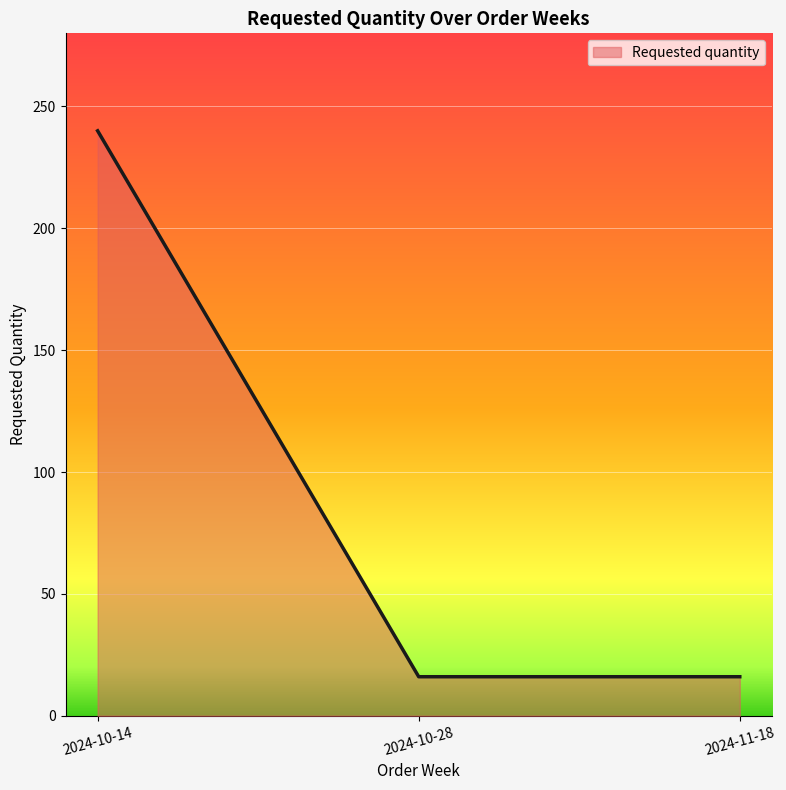

What is the difference between the maximum and minimum values?

224